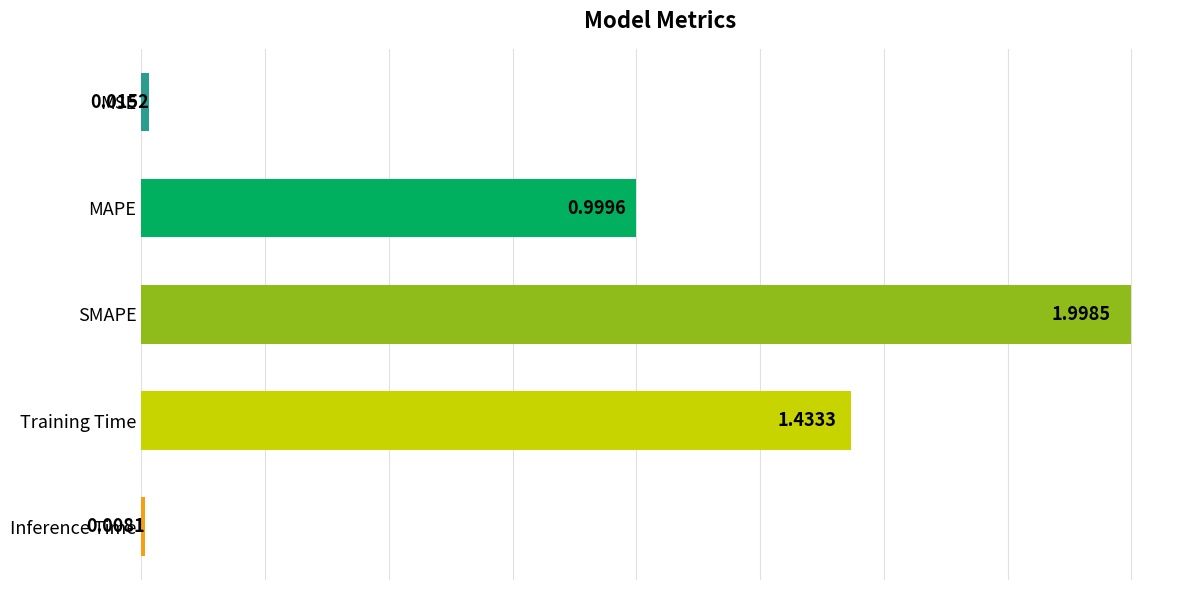

What is the average value?

0.9